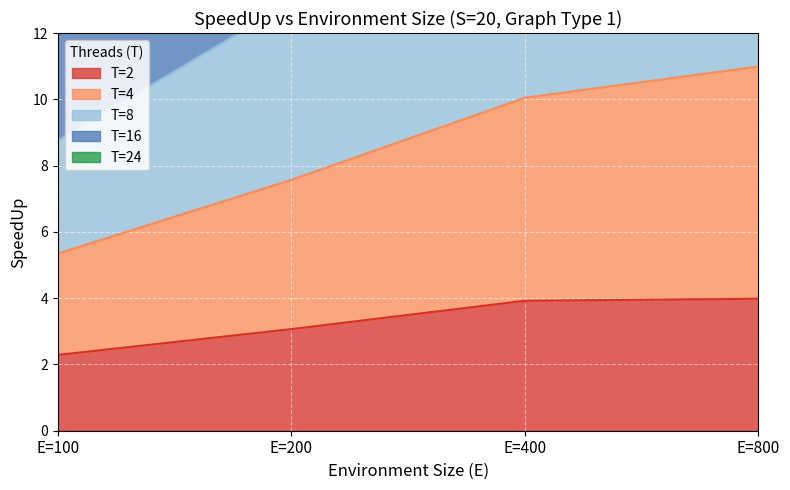

Rank the series by their average value, from highest to lowest.

T=8, T=16, T=4, T=24, T=2